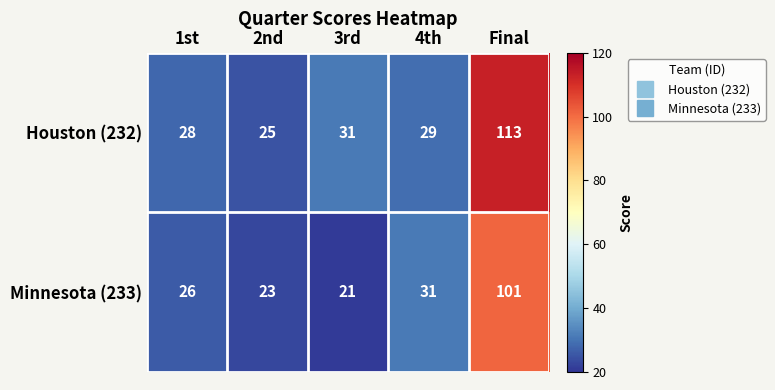

What is the smallest value displayed?

21